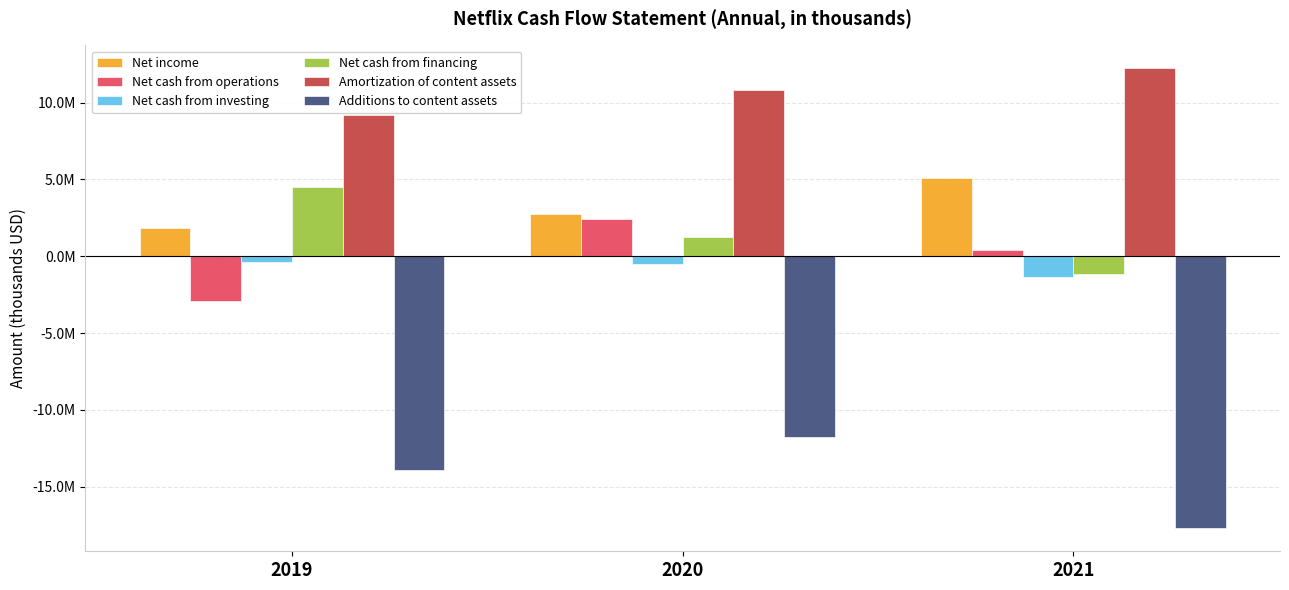

Is the value of Net cash from financing at 2021 greater than the value of Net income at 2020?

No